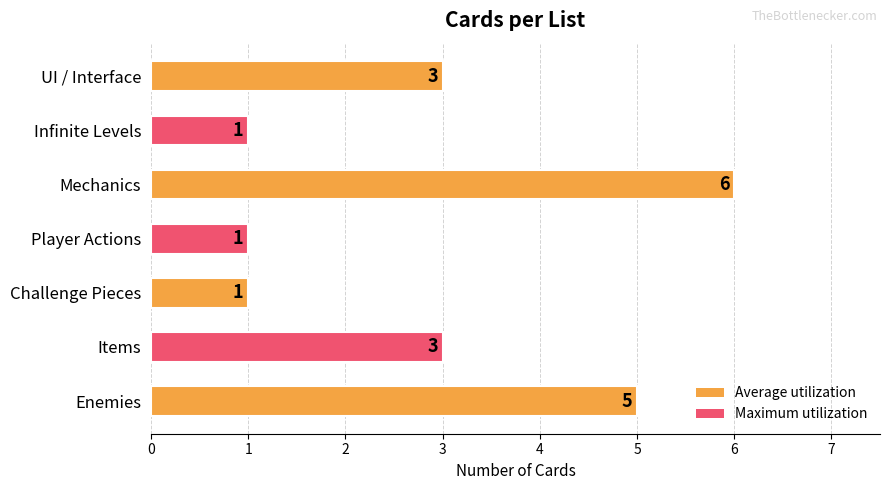

What is the label of the 4th bar from the bottom?

Player Actions